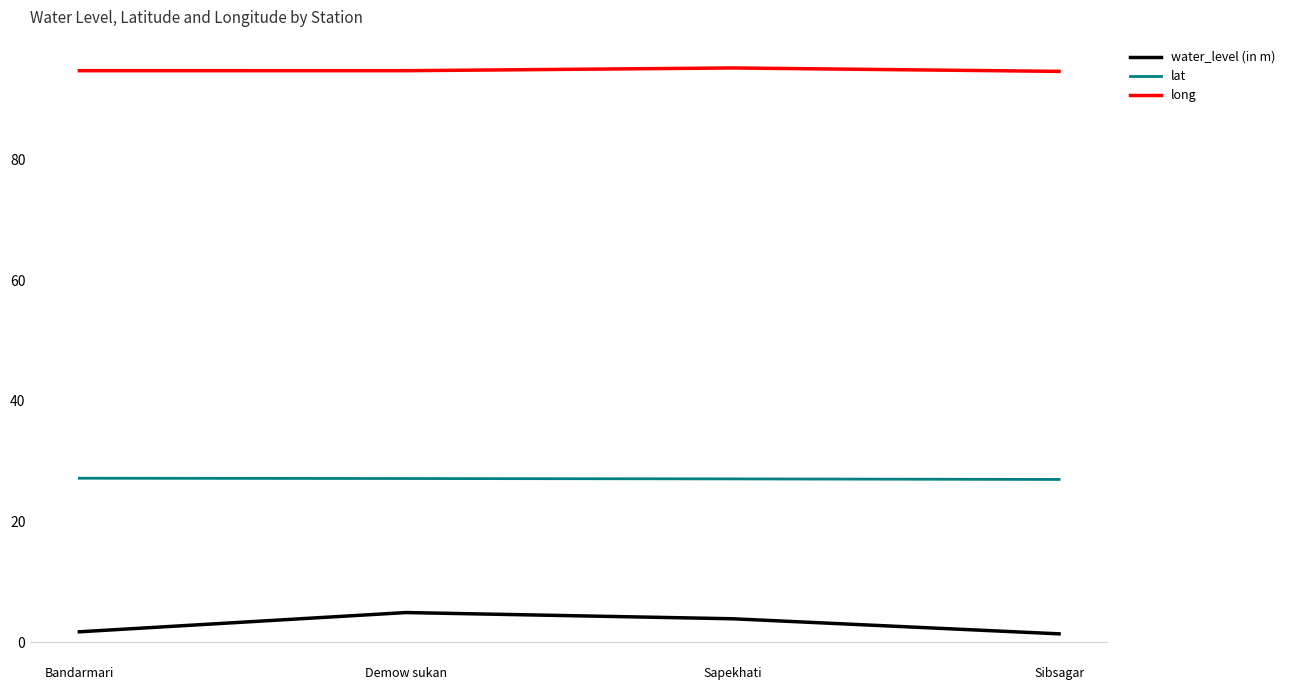

What is the spread (max minus min) of values at Sapekhati?

91.3